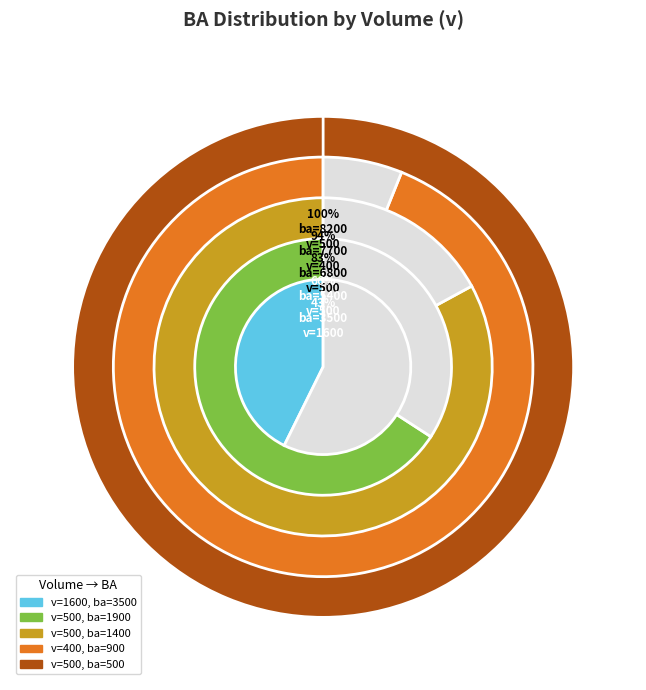

Is there any slice that represents more than half of the pie?

No